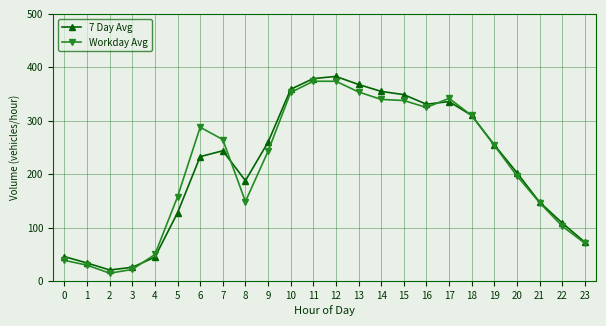

Between 0 and 10, which series saw the biggest shift?

Workday Avg